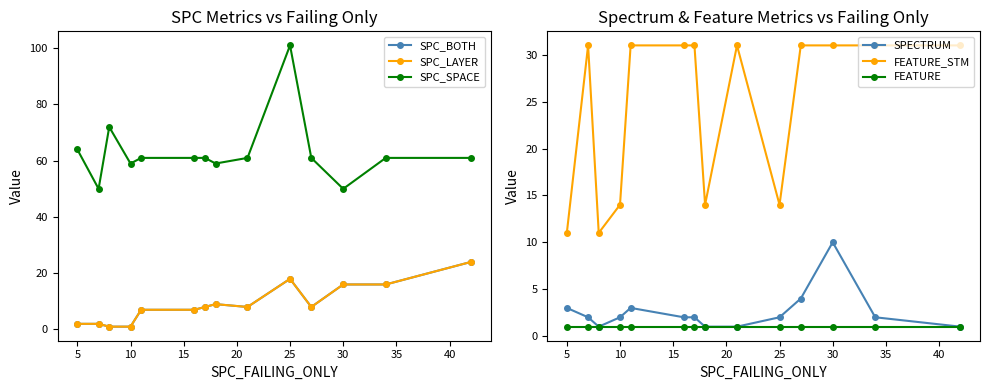

What is the maximum value for FEATURE_STM?

31